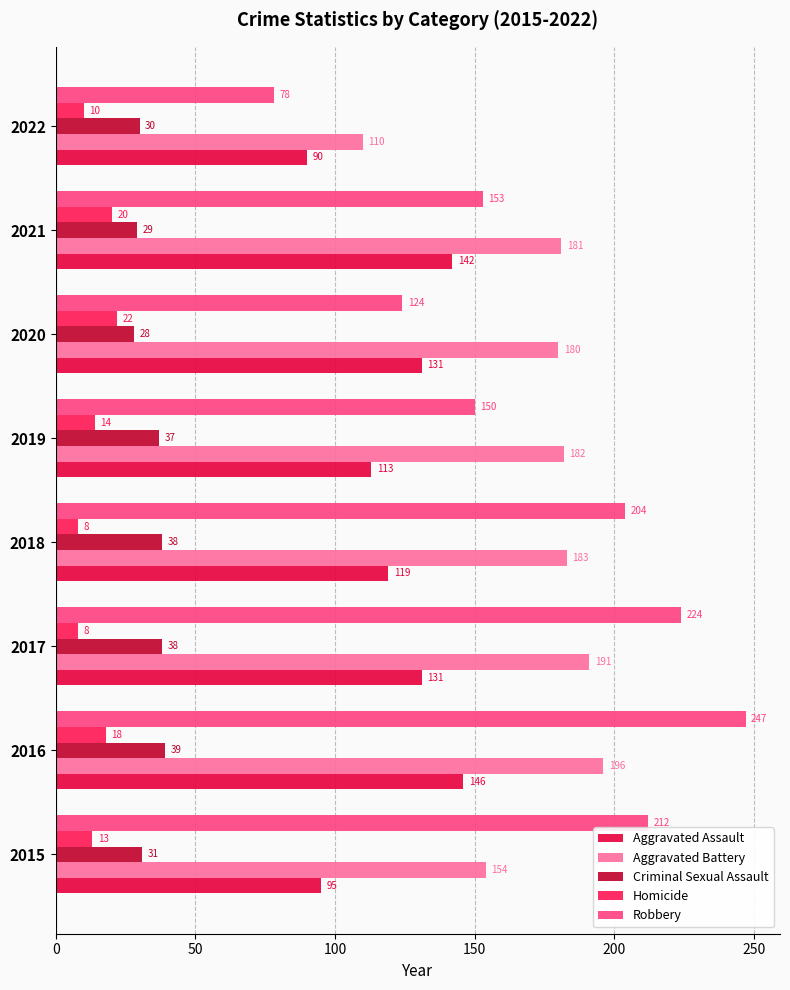

Which category has the highest value in the Robbery series?

2016